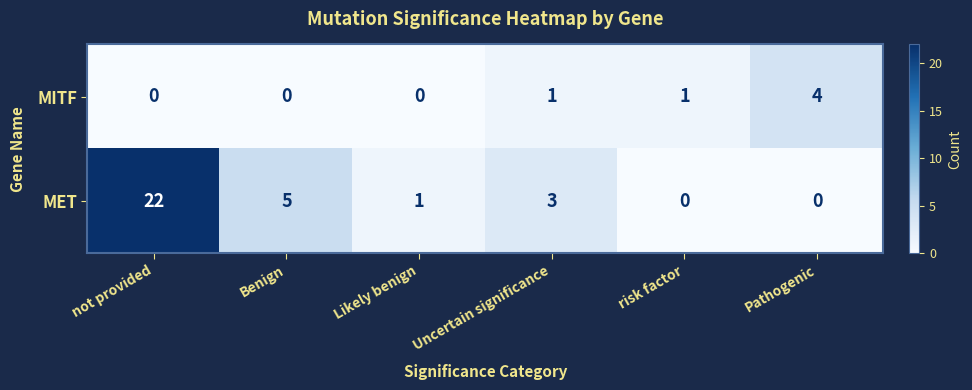

Reading right to left, transcribe all the data shown in this chart.

MITF: Pathogenic=4	risk factor=1	Uncertain significance=1	Likely benign=0	Benign=0	not provided=0
MET: Pathogenic=0	risk factor=0	Uncertain significance=3	Likely benign=1	Benign=5	not provided=22